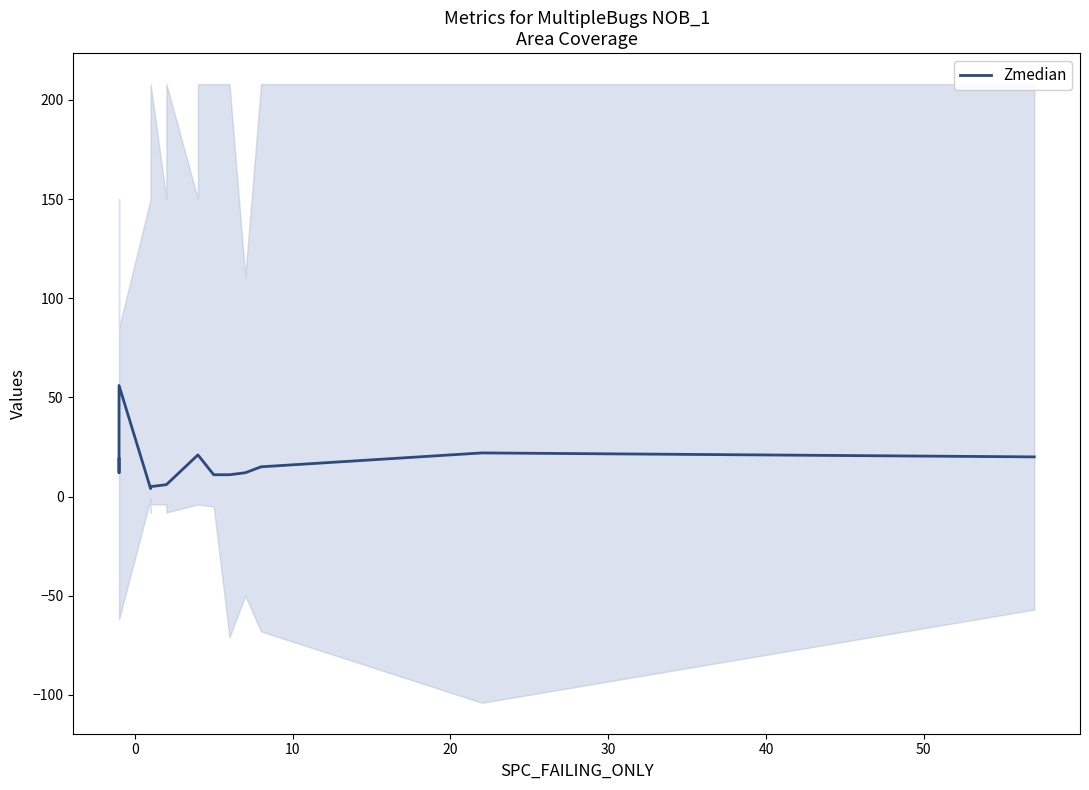

How many interior local peaks (higher than both neighbors) does the data have?

2